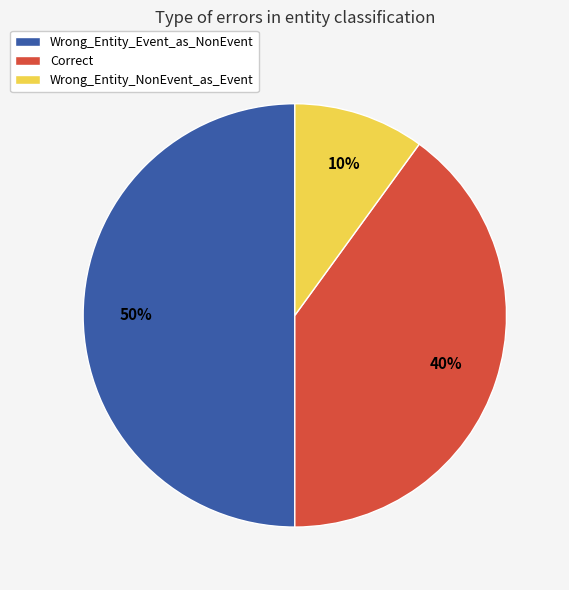

What is the largest slice in the pie chart?

Wrong_Entity_Event_as_NonEvent